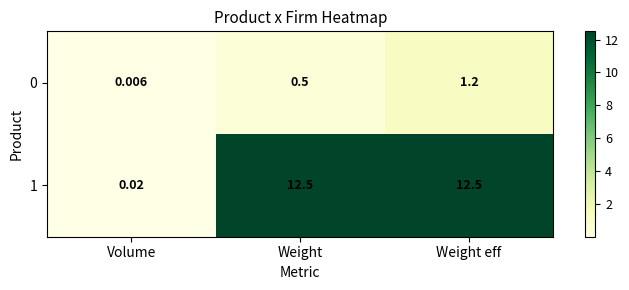

What is the difference between the highest and lowest values at Weight?

12.0